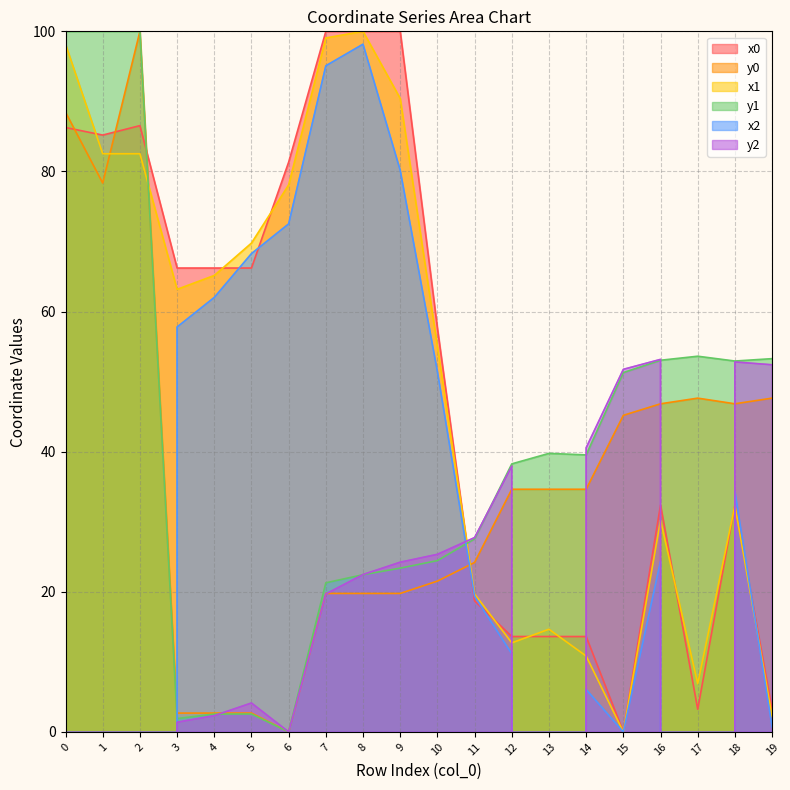

Is the value of y1 at 6 greater than the value of x1 at 4?

No